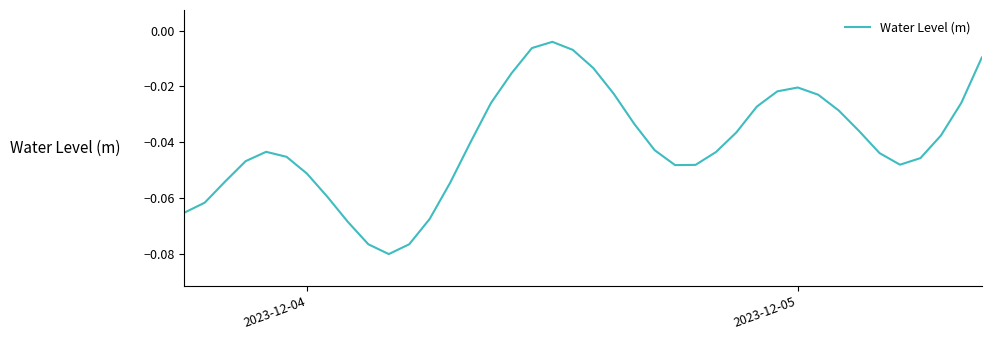

How many lines are shown in the chart?

1